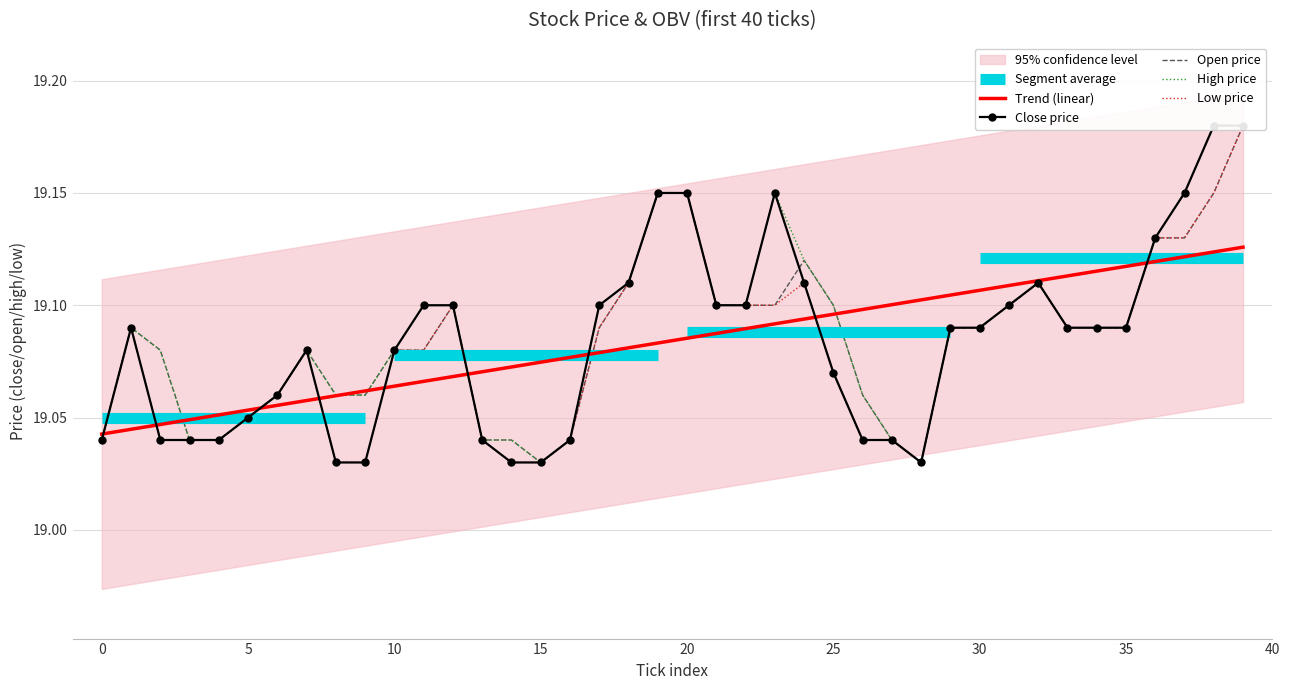

What is the sum of all Open price values?

763.4